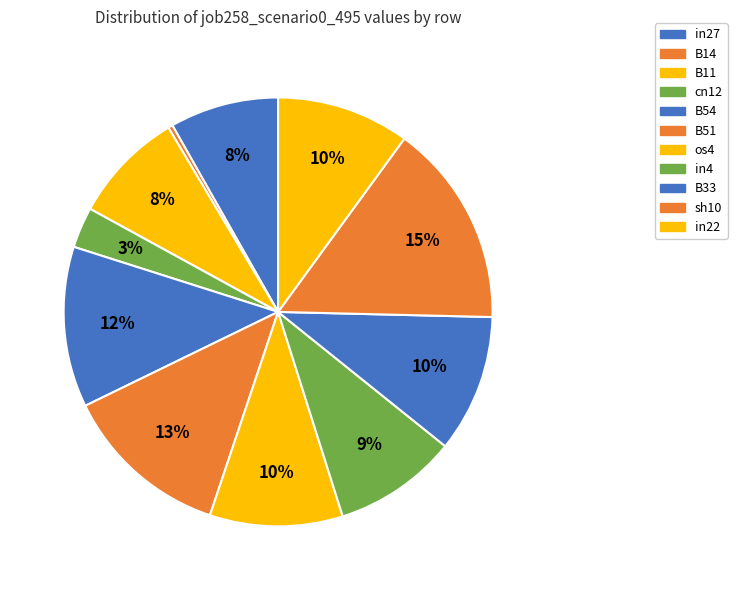

Is it true that cn12 is 3% of the pie?

True